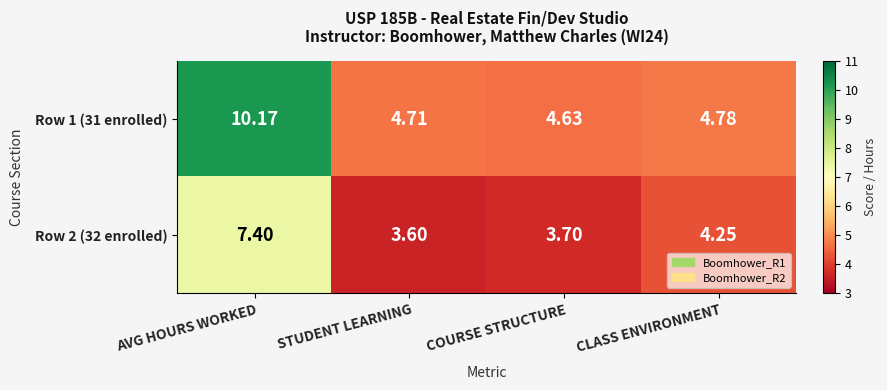

Is the value of Row 2 (32 enrolled) at AVG HOURS WORKED greater than the value of Row 1 (31 enrolled) at AVG HOURS WORKED?

No